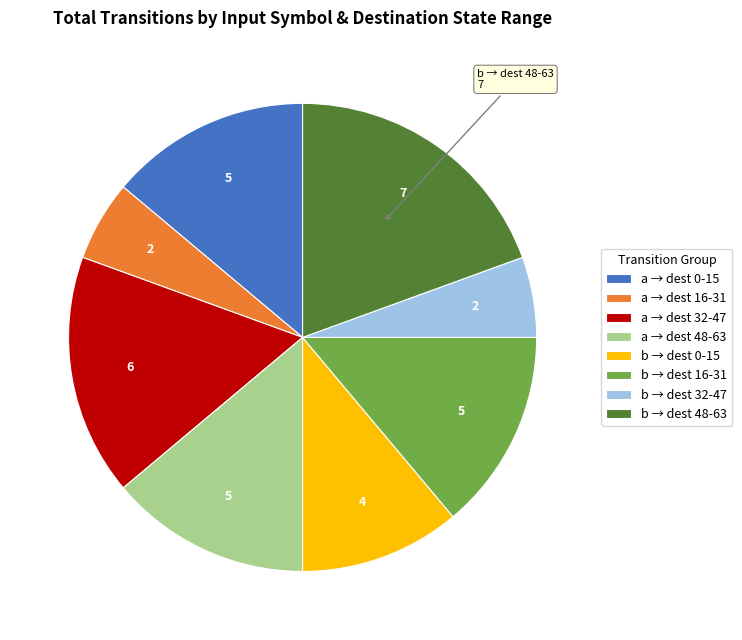

Is there a majority slice in this chart?

No